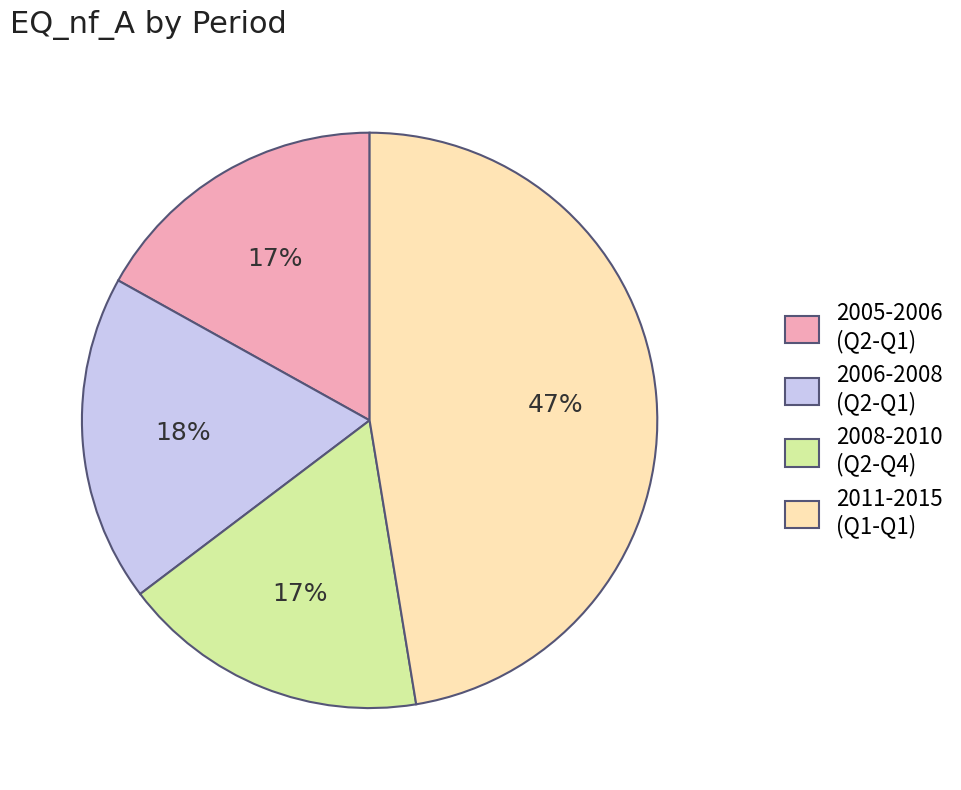

Which slice is the largest?

2011-2015 (Q1-Q1)